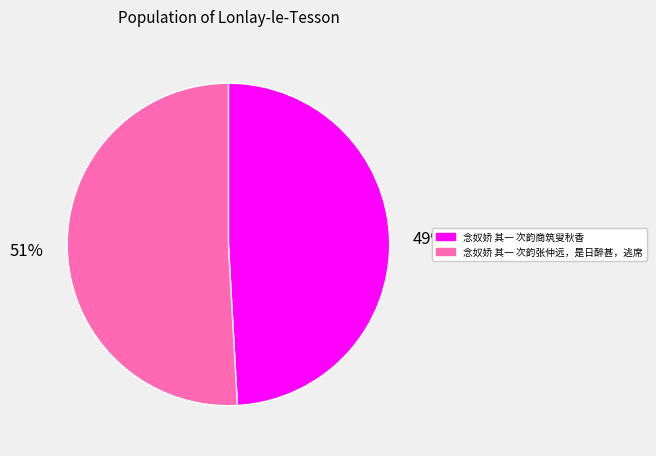

To the nearest percent, what is the combined percentage of 念奴娇 其一 次韵商筑叟秋香 and 念奴娇 其一 次韵张仲远，是日醉甚，逃席?

100%